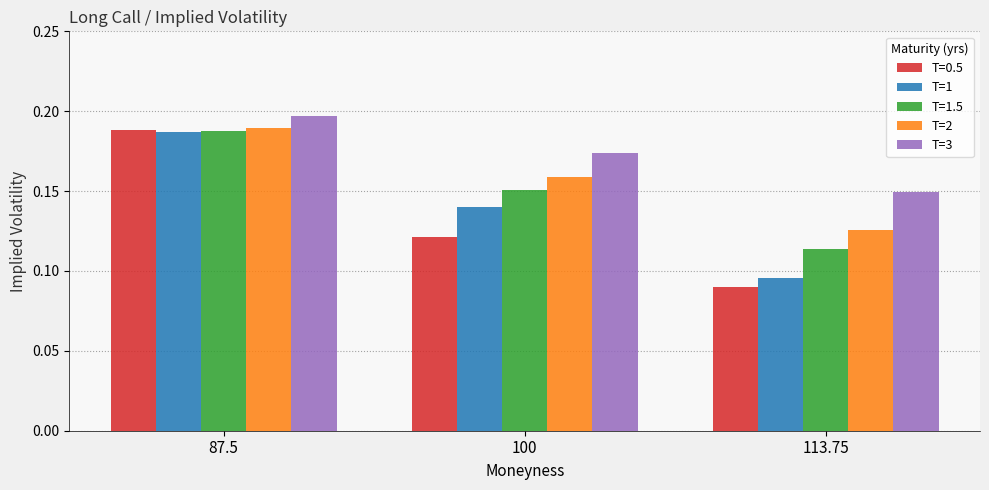

Rank the series by their average value, from lowest to highest.

T=0.5, T=1, T=1.5, T=2, T=3